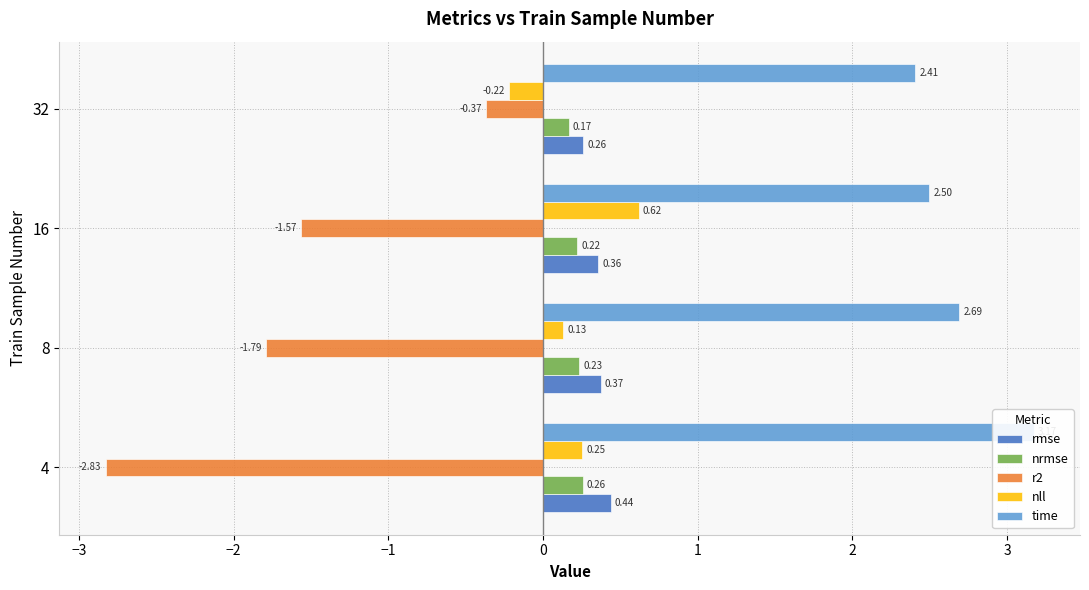

Which series changed the most between 8 and 32?

r2